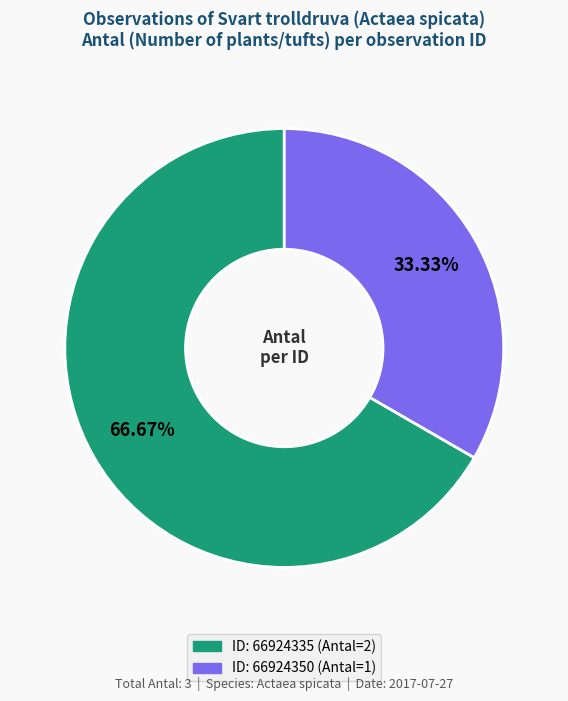

How many slices are in this pie chart?

2